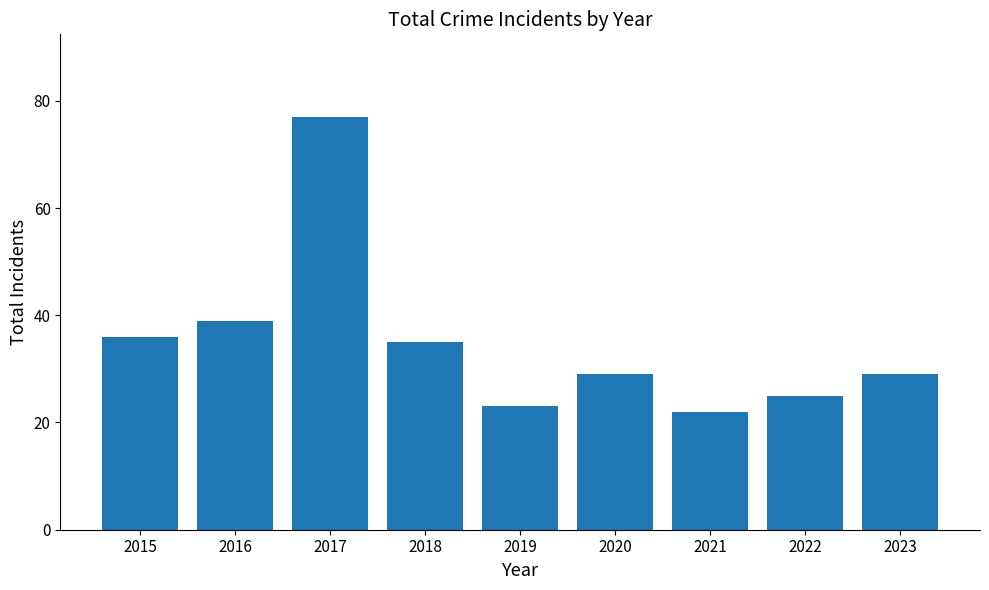

How many categories are shown in the chart?

9